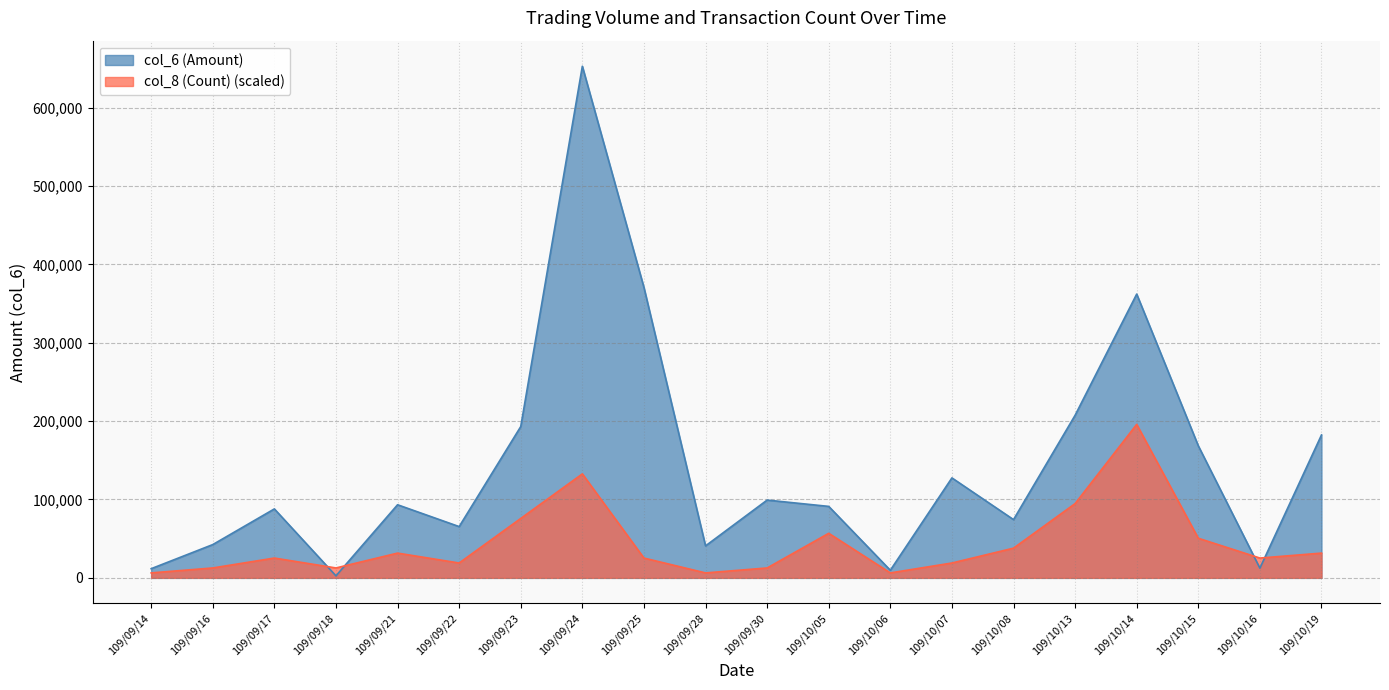

Does the chart display data point markers on the line(s)?

No